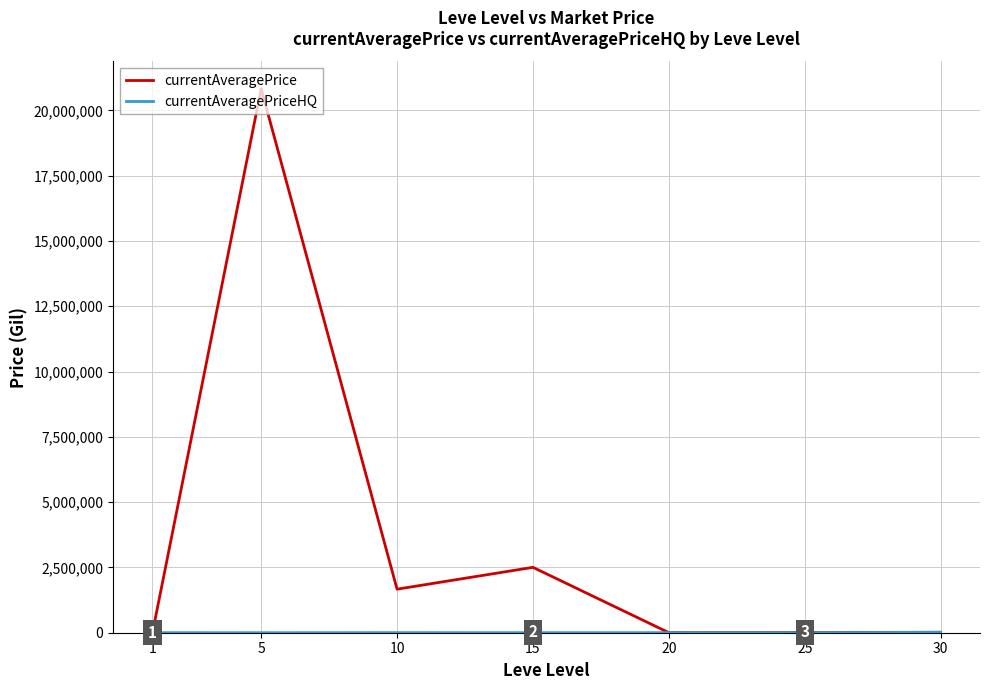

At which category is the sum across all series the highest?

5